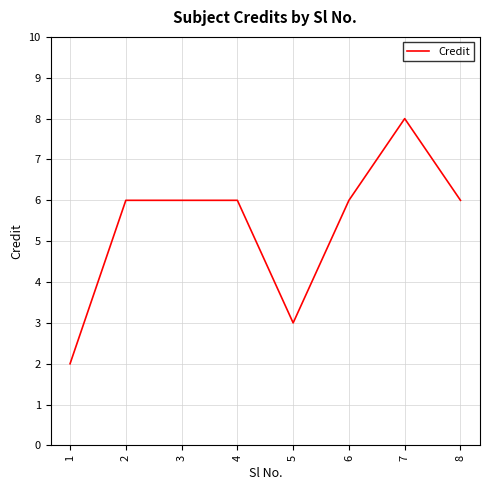

Approximately how many times larger is the value at 5 compared to 6?

0.5